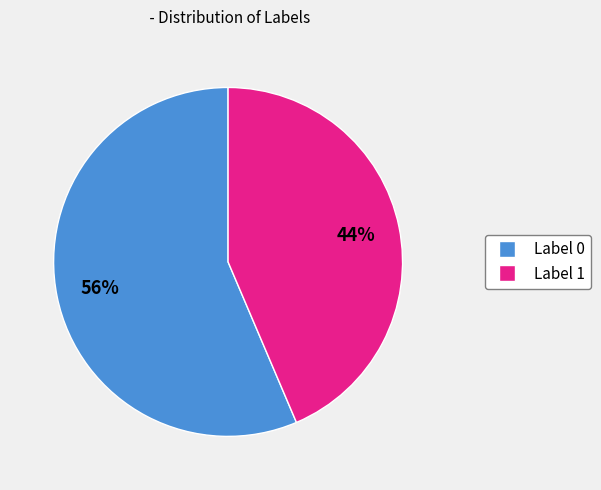

Is there a majority slice in this chart?

Yes